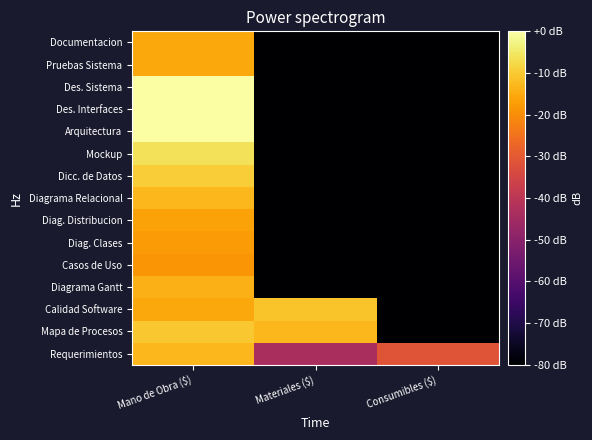

What is the difference between the highest and lowest values at Materiales ($)?

68.9